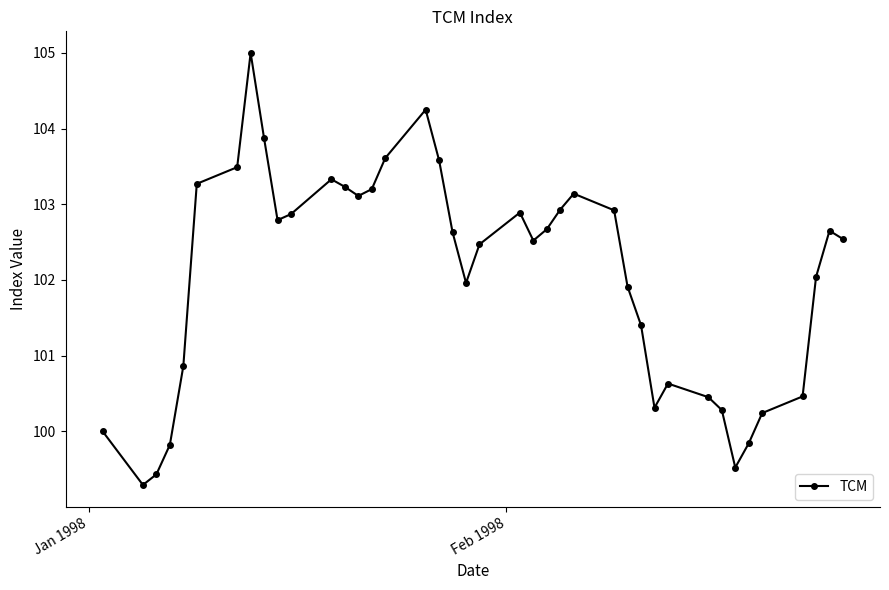

How many points are higher than both their immediate neighbors (excluding endpoints)?

7